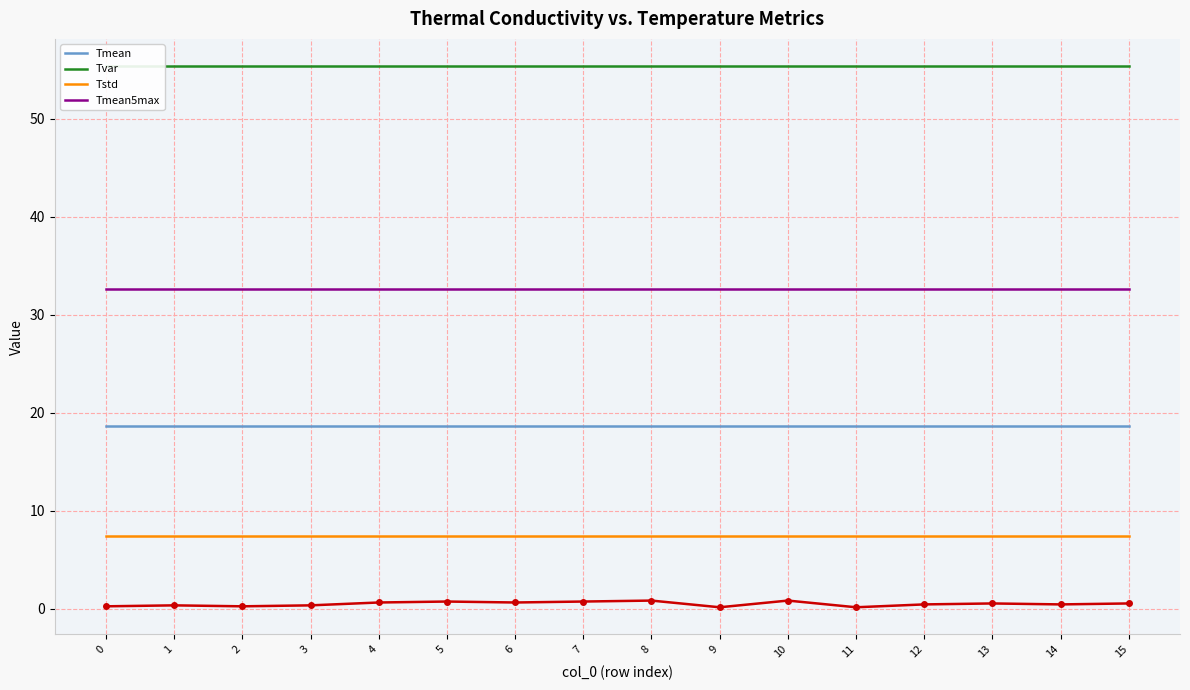

What is the sum of all Tvar values?

885.8